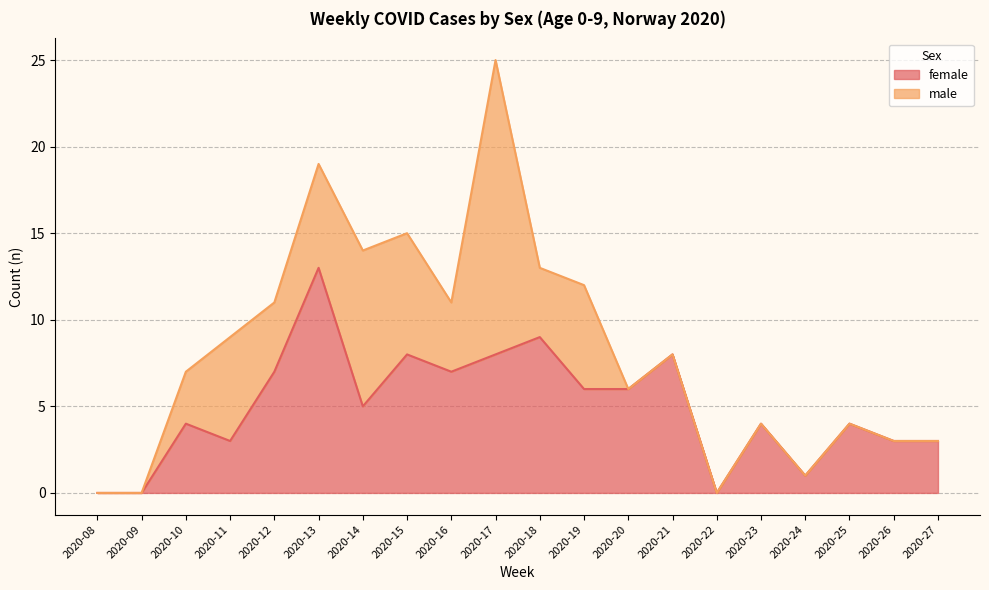

At which category is the sum across all series the highest?

2020-17